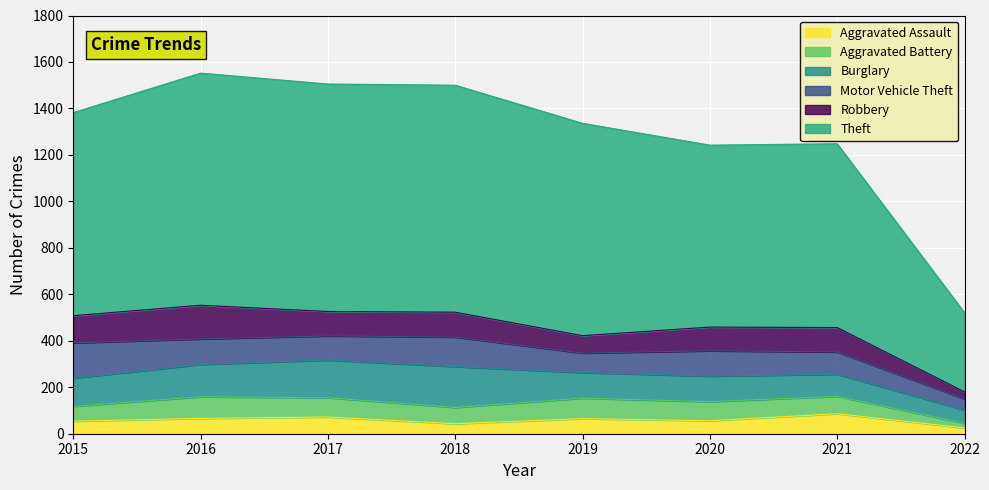

Is it true that Aggravated Assault equals 54 at 2015?

True